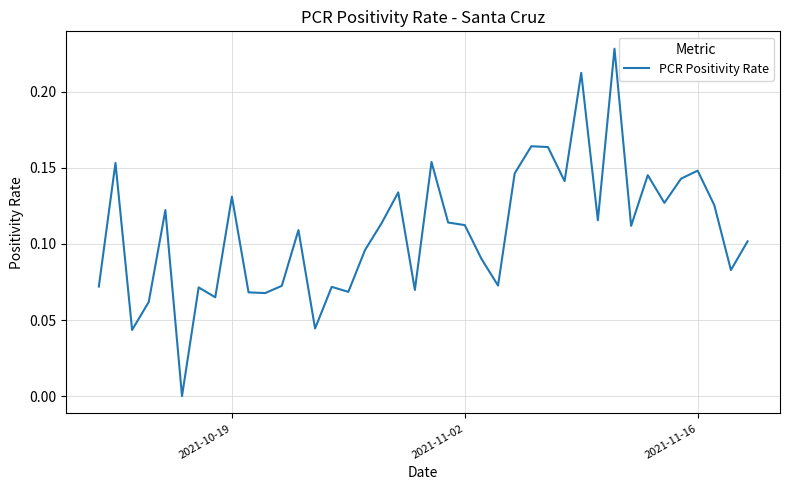

Is this an area chart (filled region under the line)?

No